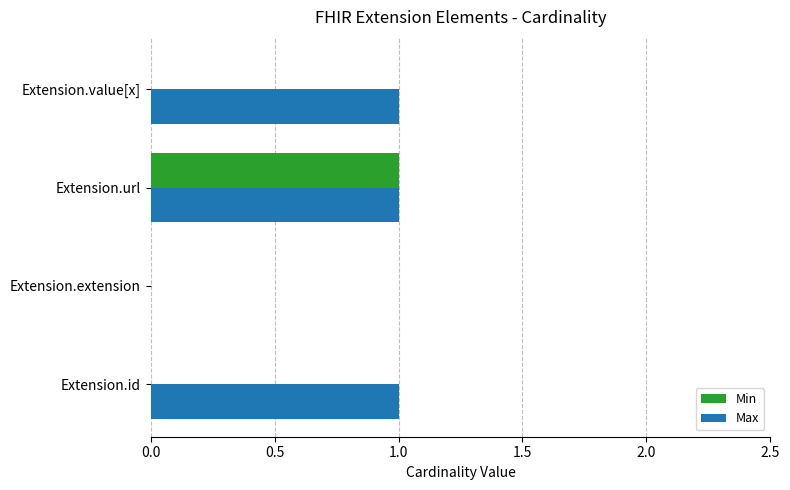

At which category is the sum across all series the highest?

Extension.url